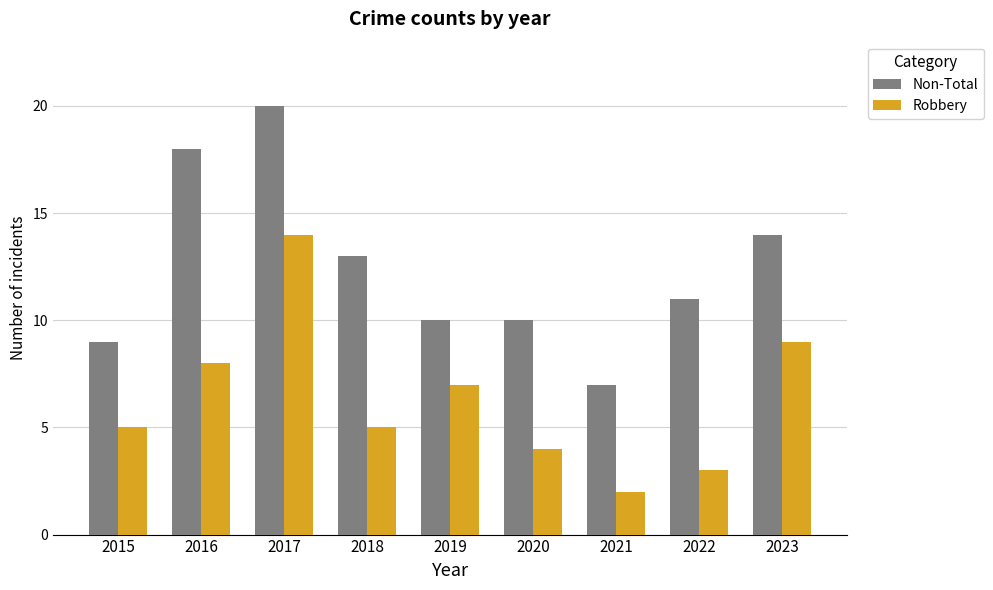

Are the bars grouped side by side (vs. stacked)?

Yes